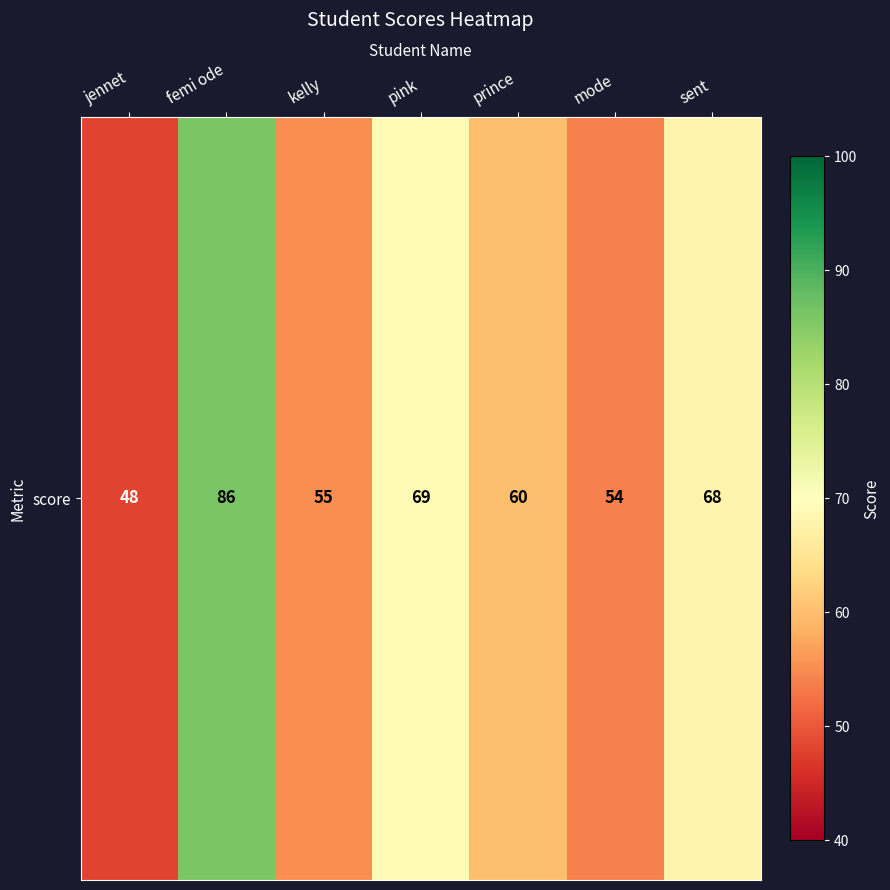

Where does the data first go above 60?

femi ode